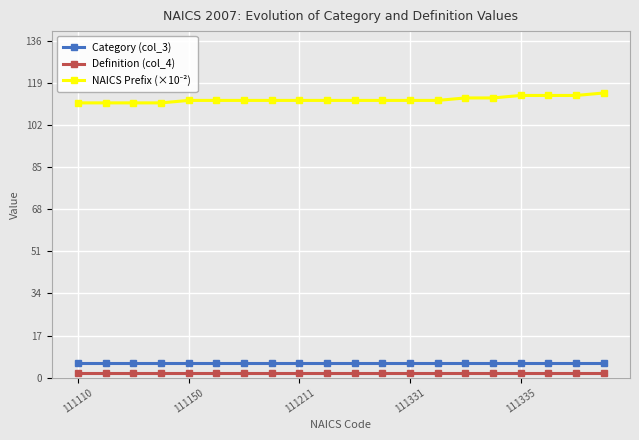

What is the average value of the Definition (col_4) series?

2.0